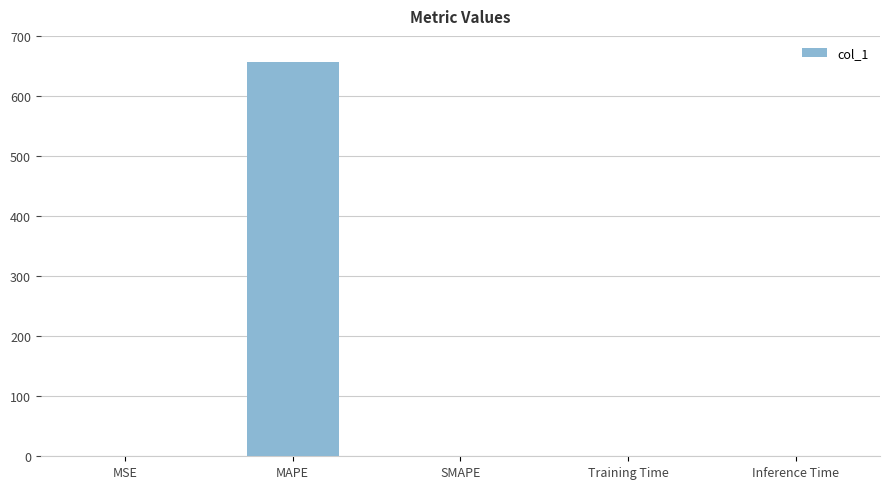

Is it true that the value at Inference Time is 0.0?

True